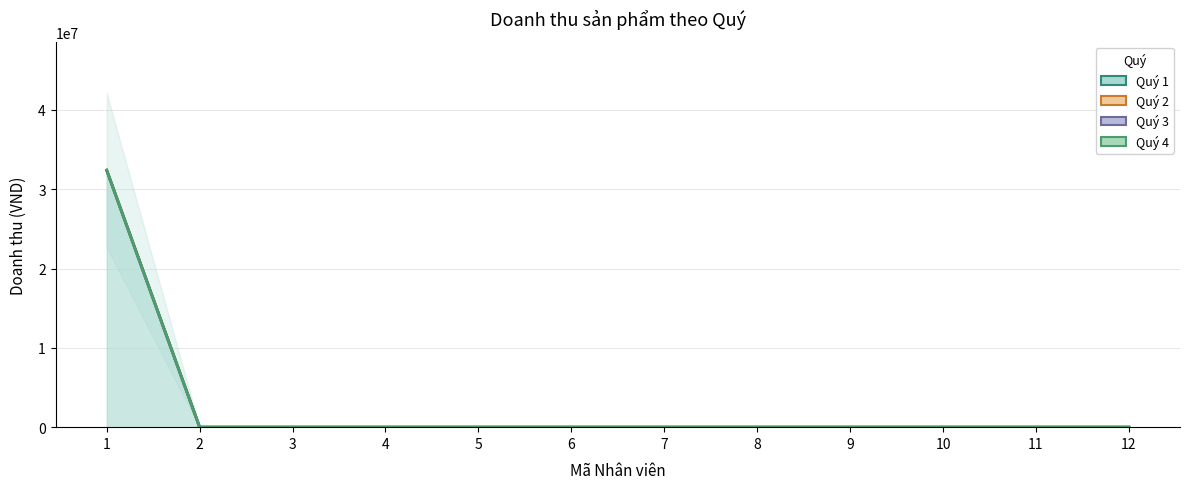

How many distinct data groups are displayed?

4